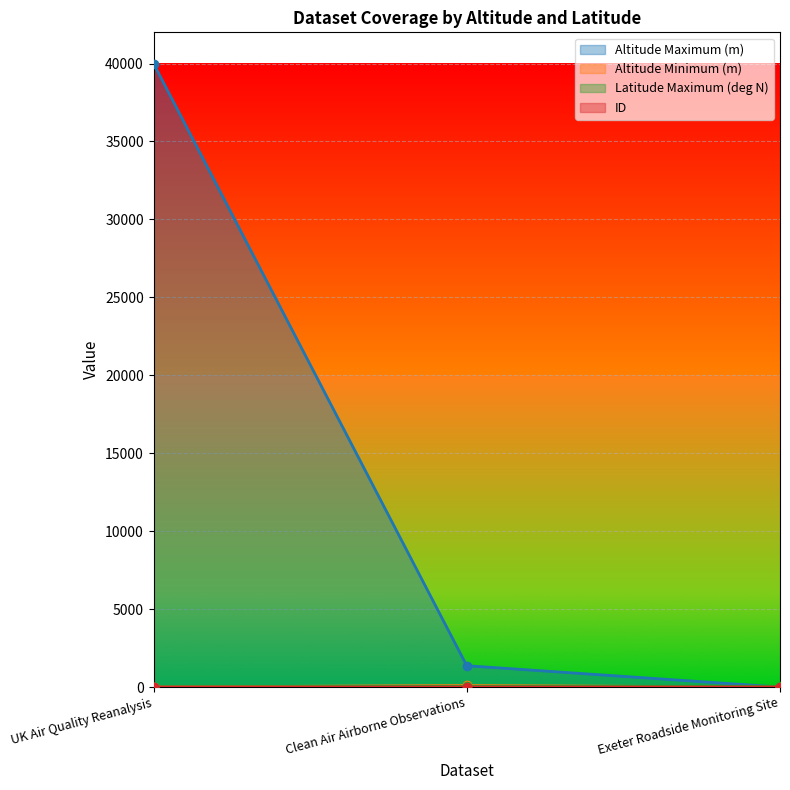

At how many categories does at least one series exceed 7021?

1